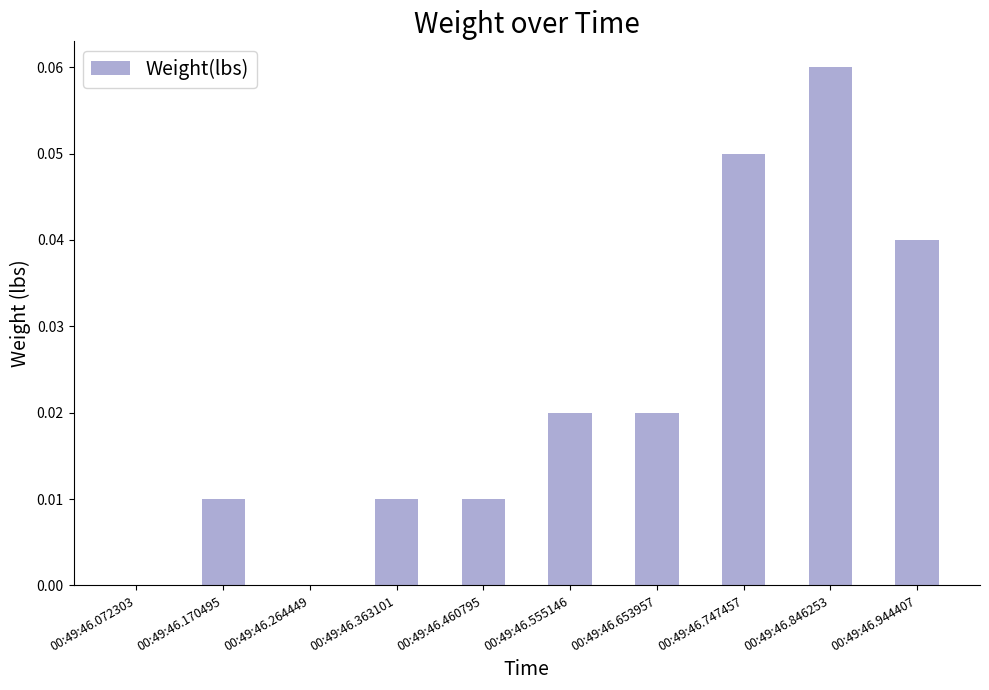

Count the number of categories in the chart.

10